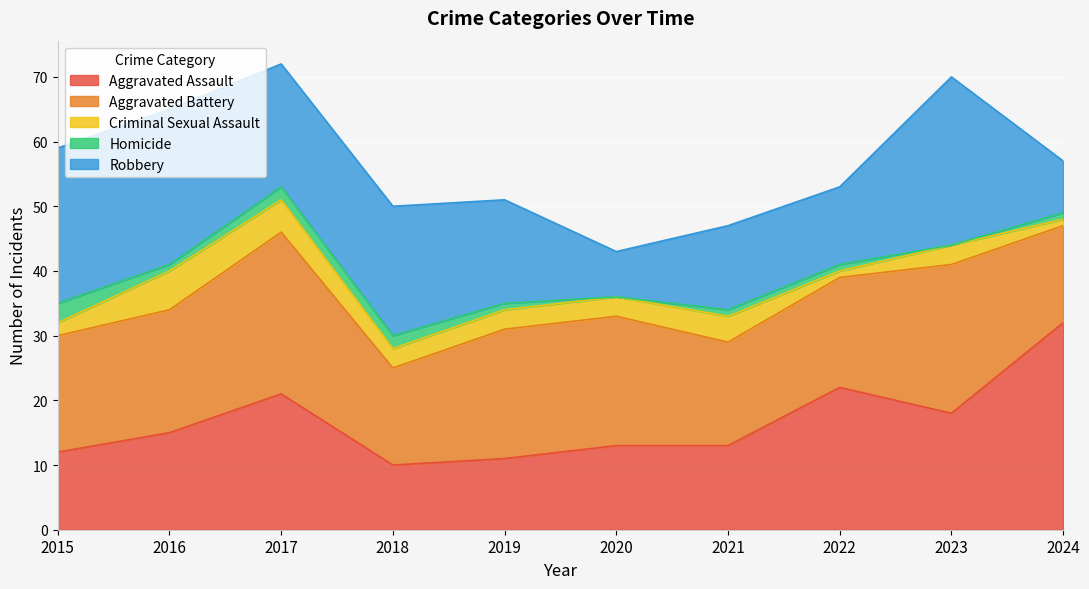

What is the greatest value displayed?

32